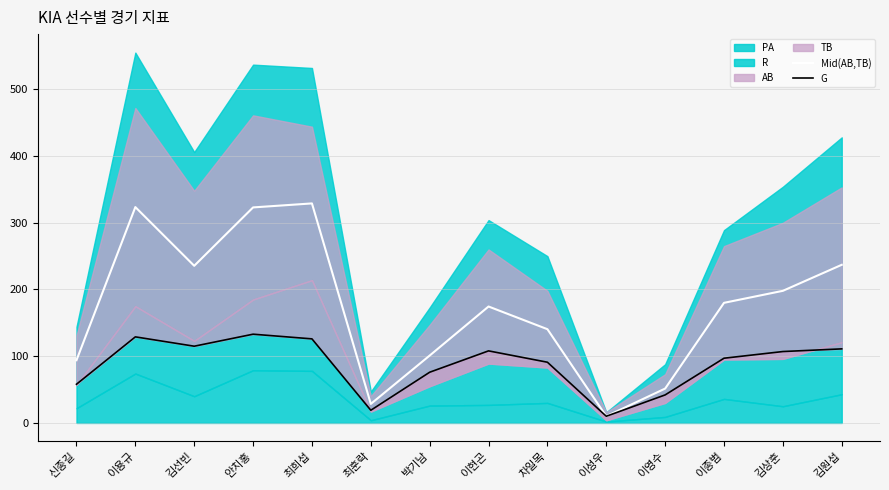

What is the maximum value for Mid(AB,TB)?

329.0